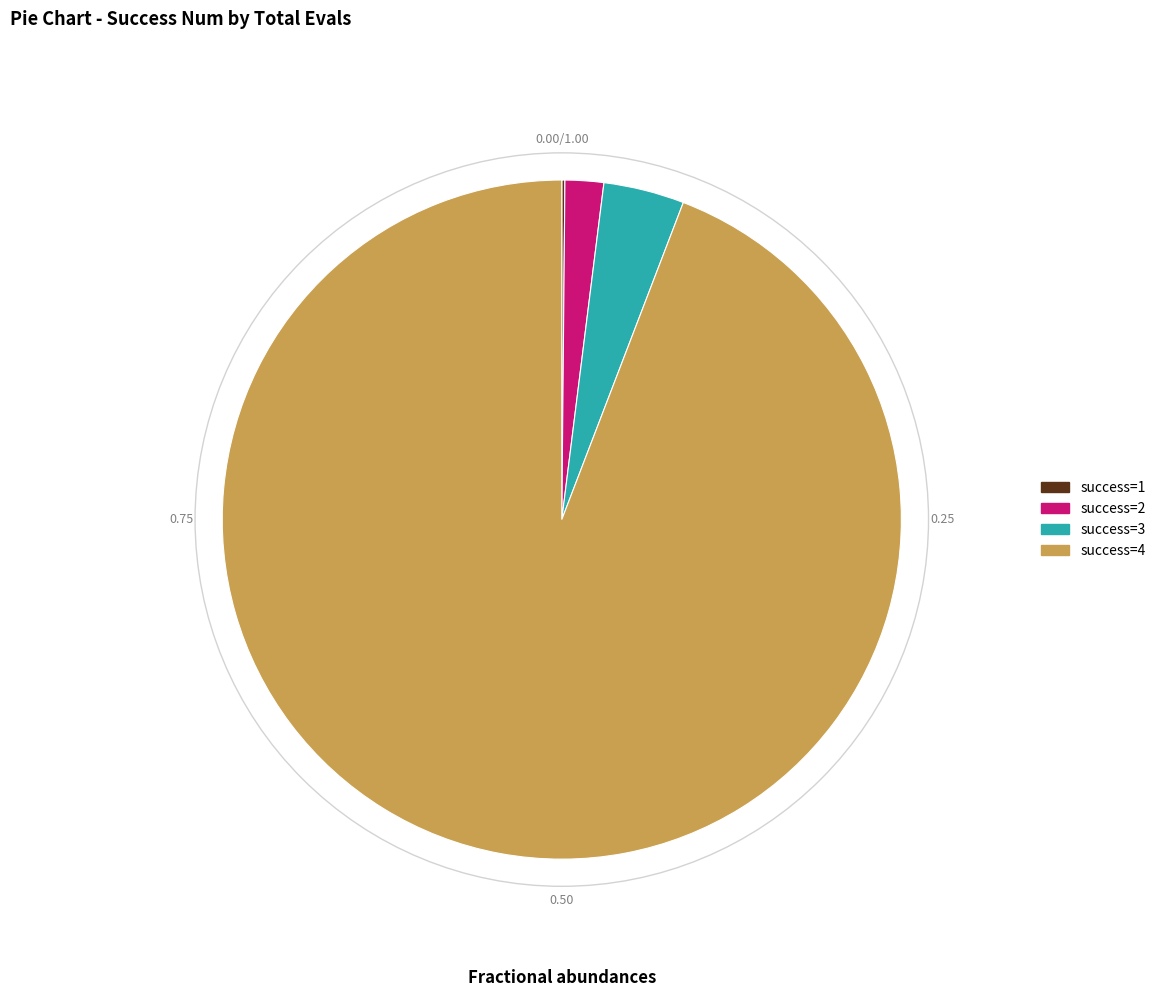

What is the ratio of the value at success=4 to the value at success=3?

24.5